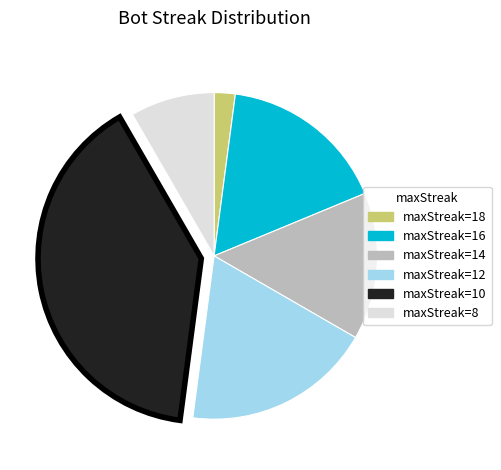

Does any single category account for the majority?

No